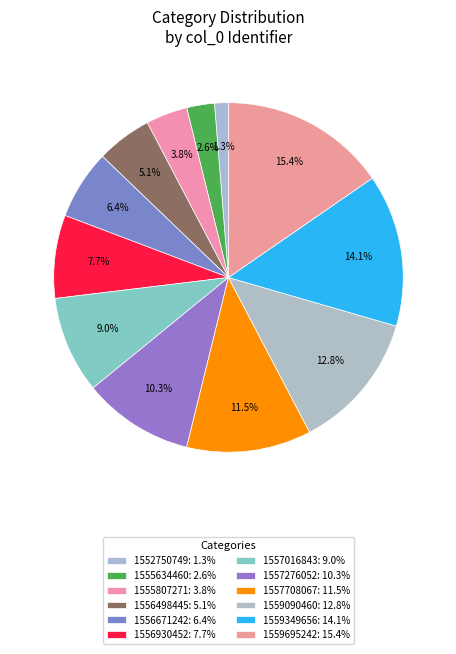

Is it true that 1557708067 is 12% of the pie?

True